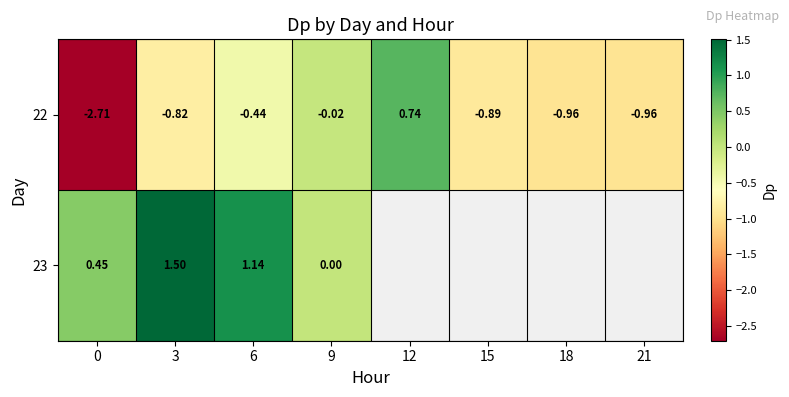

Is the value of 23 at 0 greater than the value of 22 at 21?

Yes